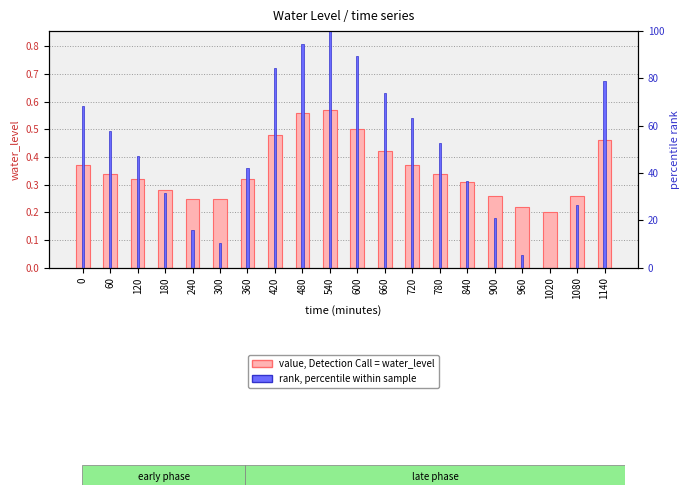

Which series has the largest total across all categories?

percentile rank within the sample